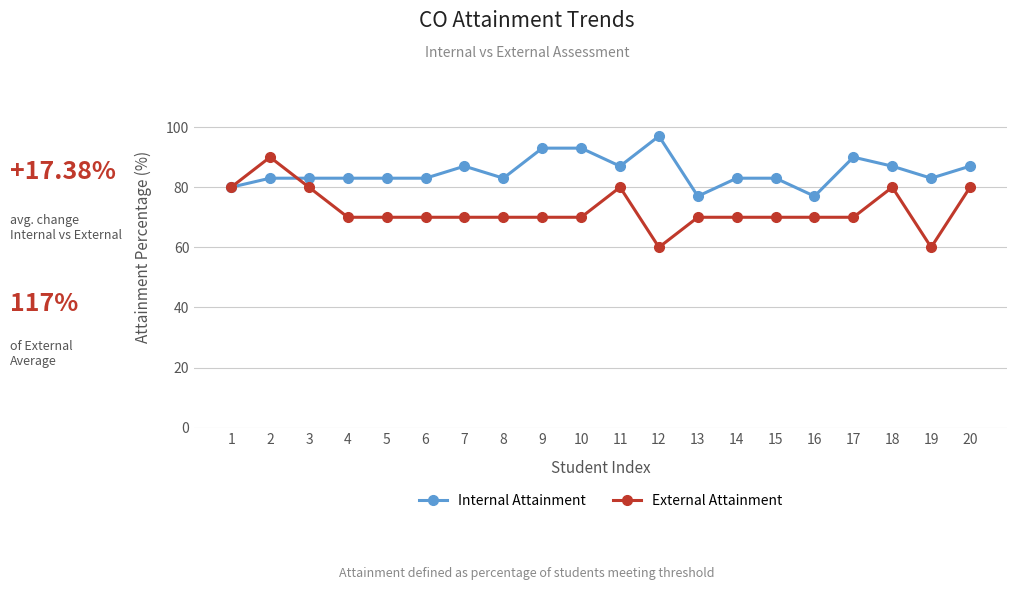

Reading left to right, what are all the values shown in this chart?

Internal Attainment: 1=80	2=83	3=83	4=83	5=83	6=83	7=87	8=83	9=93	10=93	11=87	12=97	13=77	14=83	15=83	16=77	17=90	18=87	19=83	20=87
External Attainment: 1=80	2=90	3=80	4=70	5=70	6=70	7=70	8=70	9=70	10=70	11=80	12=60	13=70	14=70	15=70	16=70	17=70	18=80	19=60	20=80